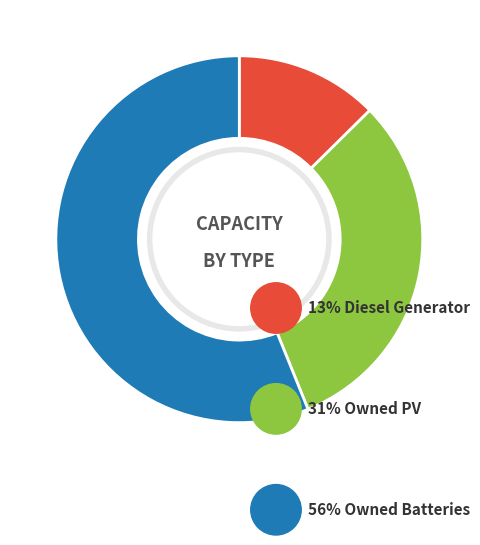

To the nearest percent, what is the combined percentage of Diesel Generator and Owned Batteries?

69%